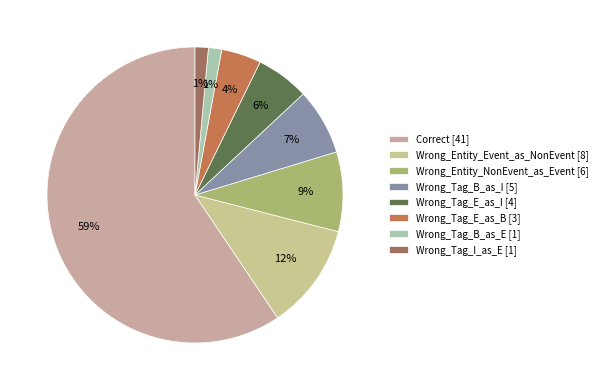

What percentage is the Wrong_Entity_Event_as_NonEvent slice, to the nearest percent?

12%